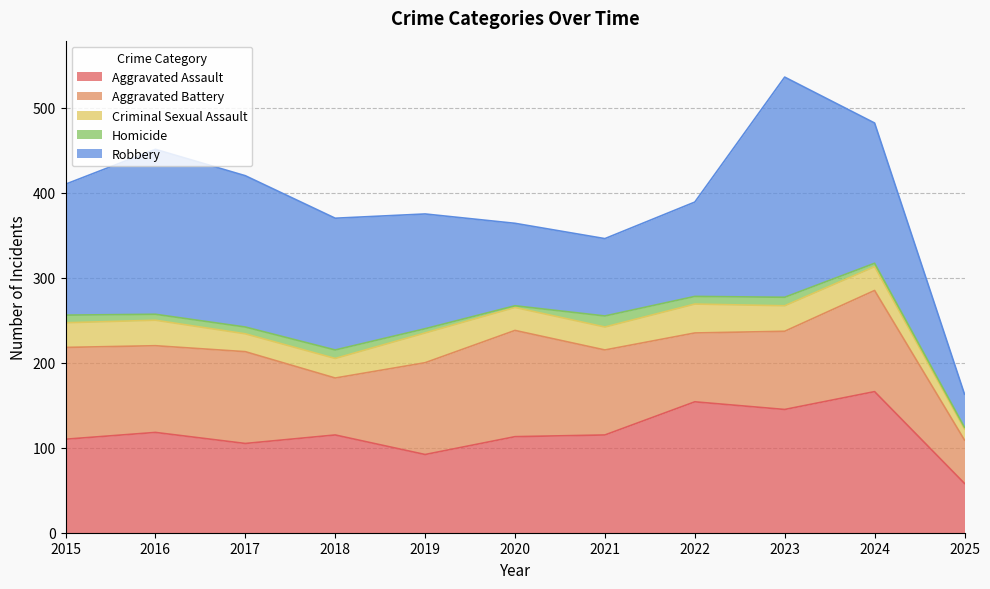

How many values in the Aggravated Assault series are below 115?

5